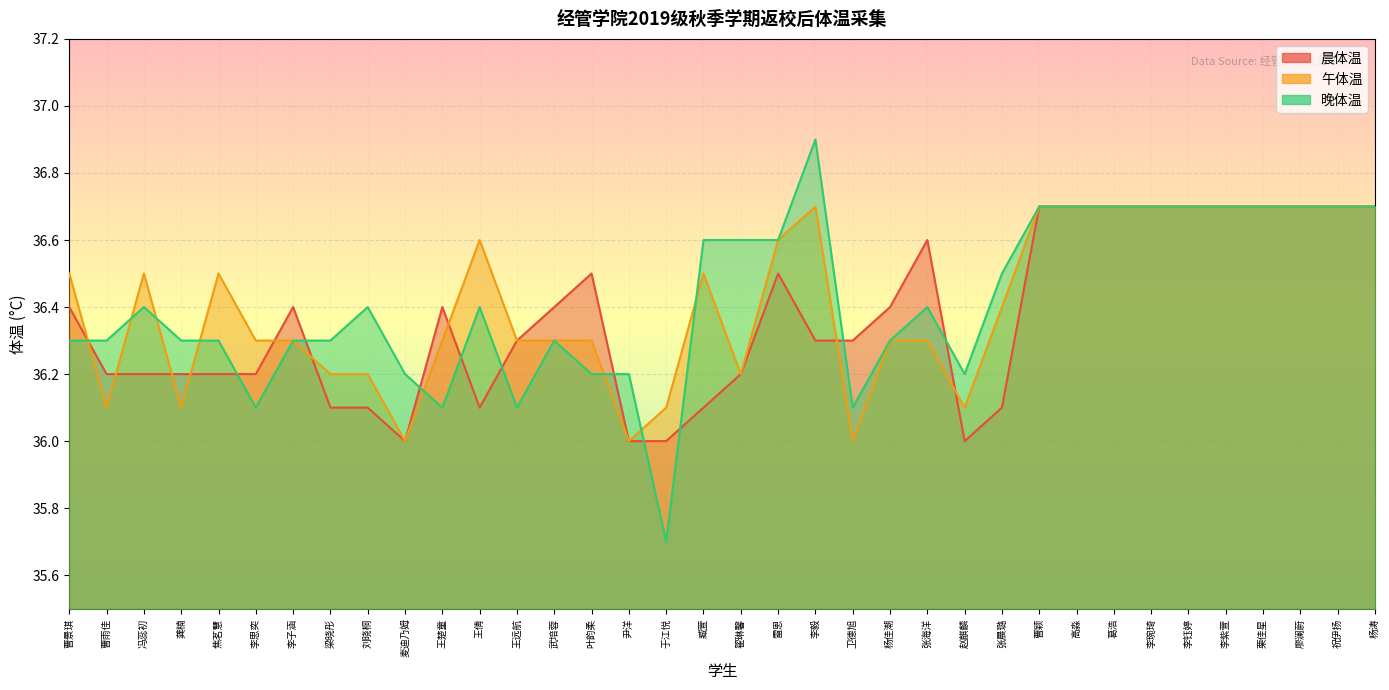

What are all the series names shown in the legend?

晨体温, 午体温, 晚体温